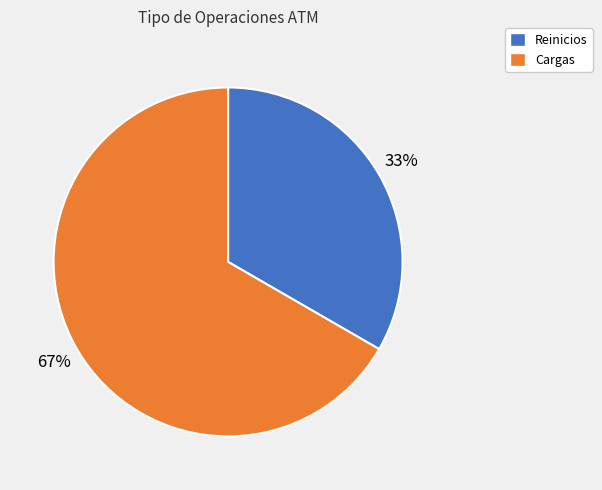

Is the sum of Cargas and Reinicios greater than half?

Yes